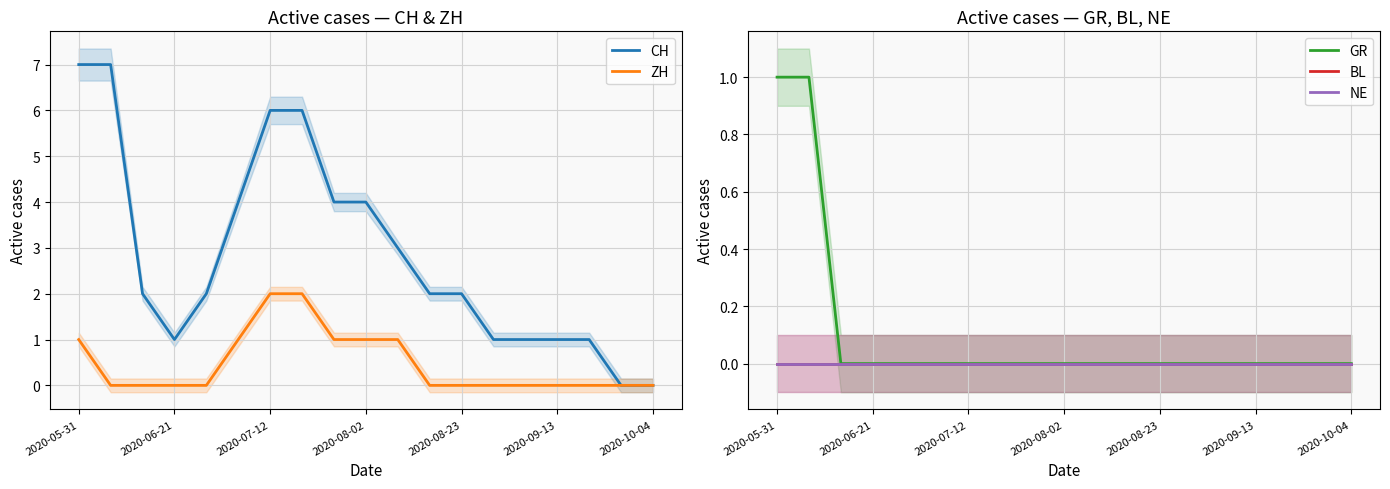

True or false: BL has more than 0 points higher than both neighbors.

False